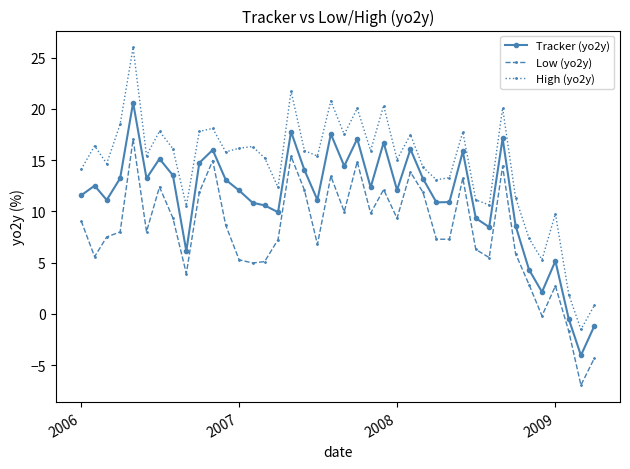

True or false: High (yo2y) and Low (yo2y) intersect in this chart.

False